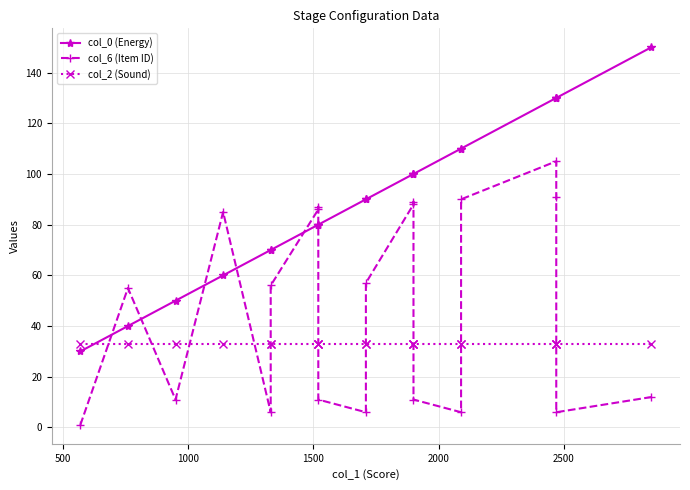

At how many categories does at least one series exceed 31?

20